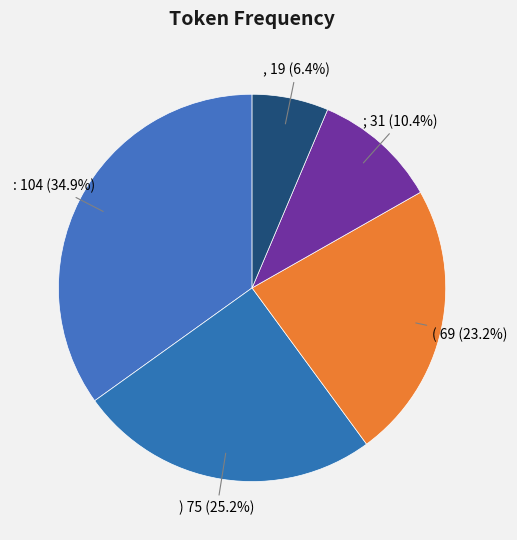

Is it true that ( is 28% of the pie?

False